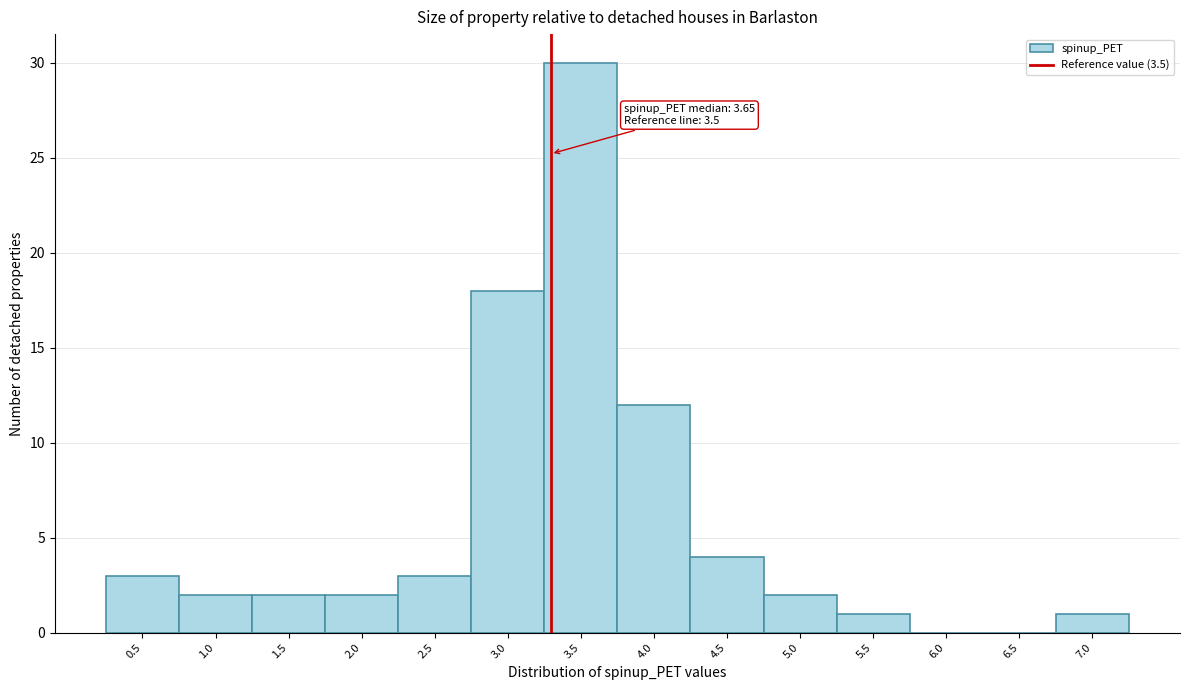

Reading left to right, transcribe all the data shown in this chart.

0.5=3	1.0=2	1.5=2	2.0=2	2.5=3	3.0=18	3.5=30	4.0=12	4.5=4	5.0=2	5.5=1	6.0=0	6.5=0	7.0=1